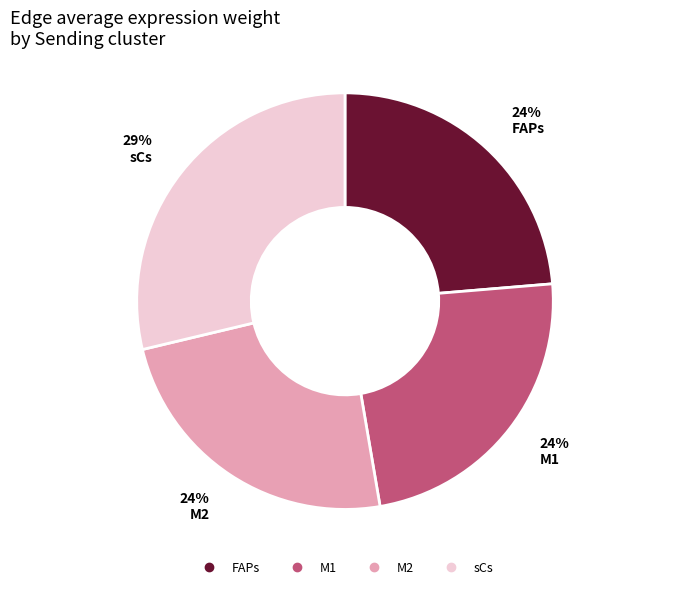

Does any single category account for the majority?

No